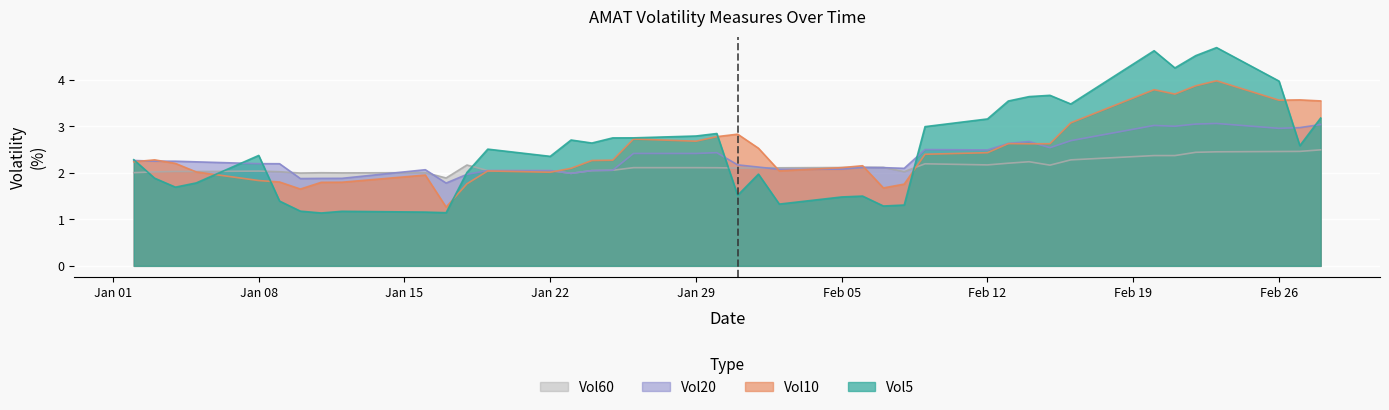

How many interior local peaks does the Vol60 series have?

10